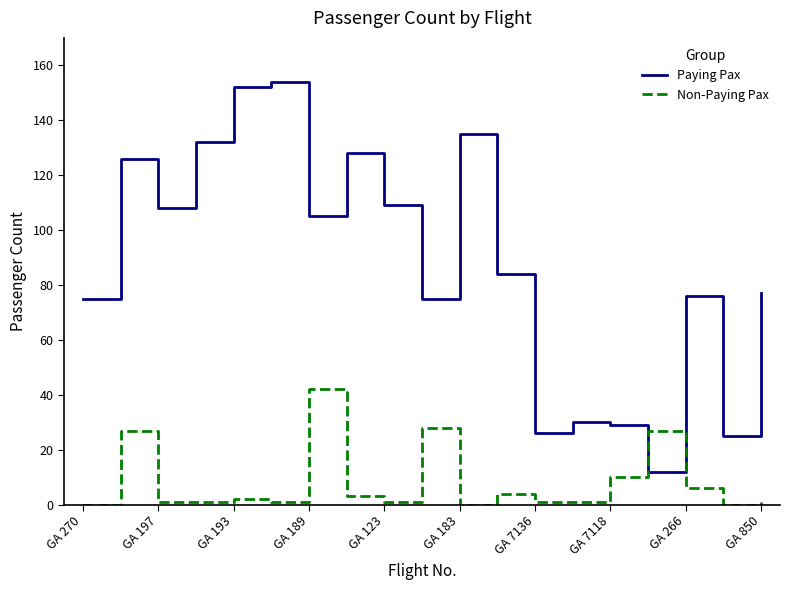

List the series in order of their peak value, highest first.

Paying Pax, Non-Paying Pax